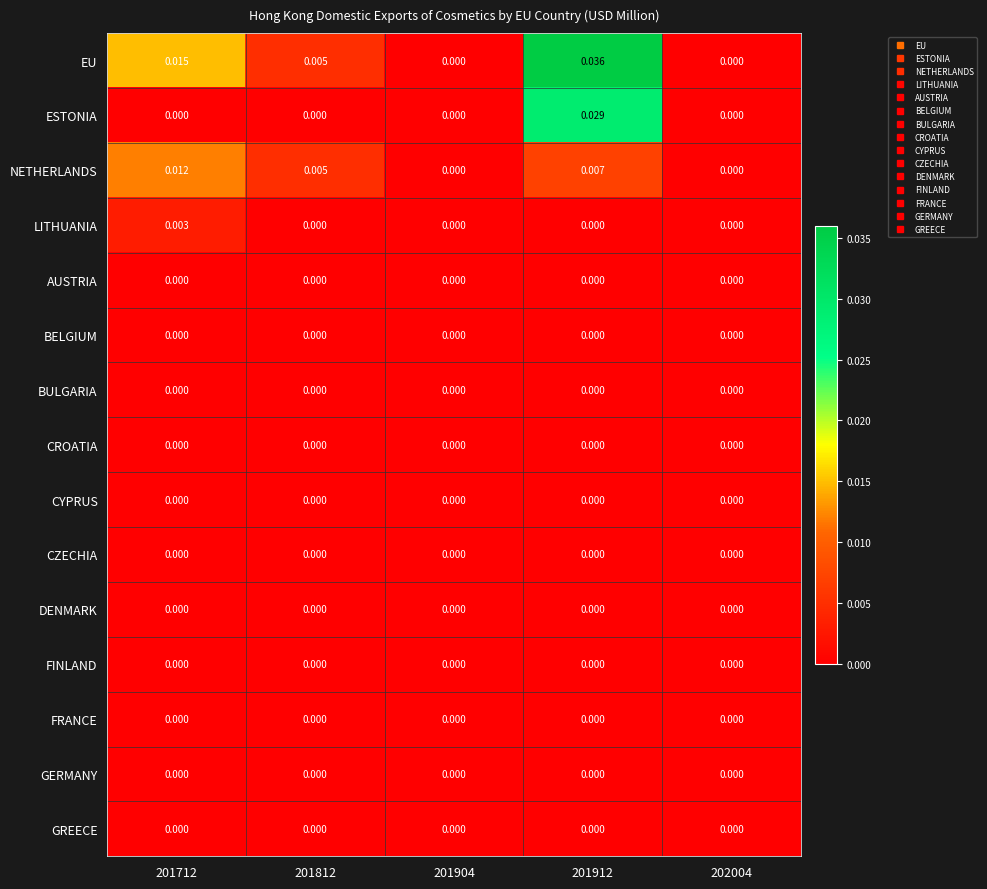

At which category is the sum across all series the highest?

201912